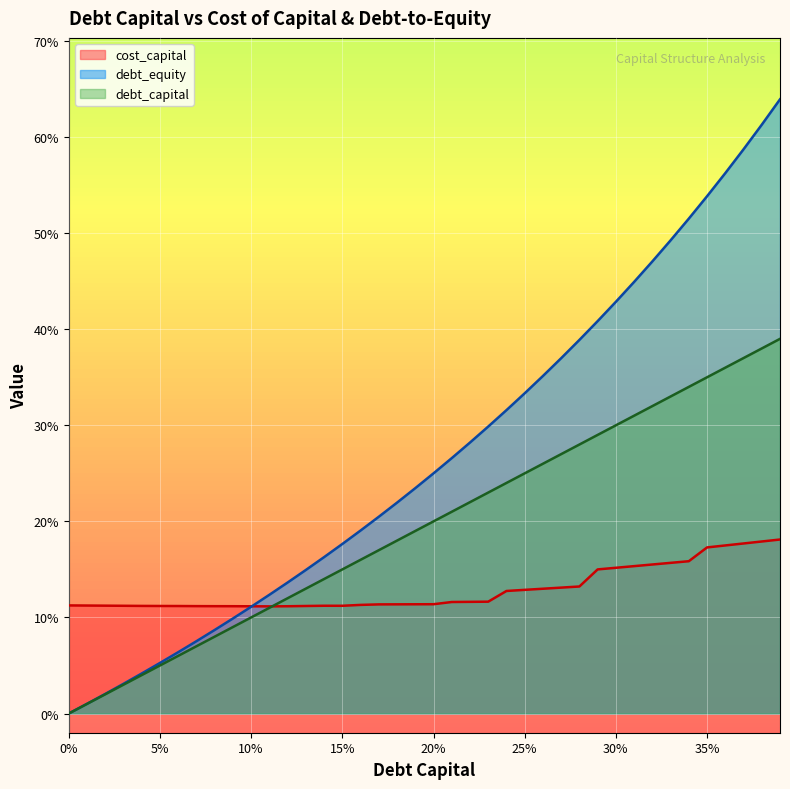

Reading left to right, extract all data points from this chart.

debt_capital: 0.0	0.0	0.0	0.0	0.0	0.1	0.1	0.1	0.1	0.1	0.1	0.1	0.1	0.1	0.1	0.1	0.2	0.2	0.2	0.2	0.2	0.2	0.2	0.2	0.2	0.2	0.3	0.3	0.3	0.3	0.3	0.3	0.3	0.3	0.3	0.3	0.4	0.4	0.4	0.4
cost_capital: 0.1	0.1	0.1	0.1	0.1	0.1	0.1	0.1	0.1	0.1	0.1	0.1	0.1	0.1	0.1	0.1	0.1	0.1	0.1	0.1	0.1	0.1	0.1	0.1	0.1	0.1	0.1	0.1	0.1	0.1	0.2	0.2	0.2	0.2	0.2	0.2	0.2	0.2	0.2	0.2
debt_equity: 0.0	0.0	0.0	0.0	0.0	0.1	0.1	0.1	0.1	0.1	0.1	0.1	0.1	0.1	0.2	0.2	0.2	0.2	0.2	0.2	0.2	0.3	0.3	0.3	0.3	0.3	0.4	0.4	0.4	0.4	0.4	0.4	0.5	0.5	0.5	0.5	0.6	0.6	0.6	0.6